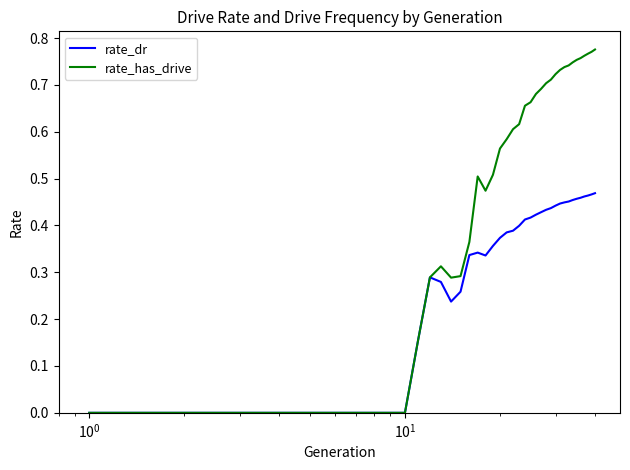

List the series in order of their overall mean, highest first.

rate_has_drive, rate_dr